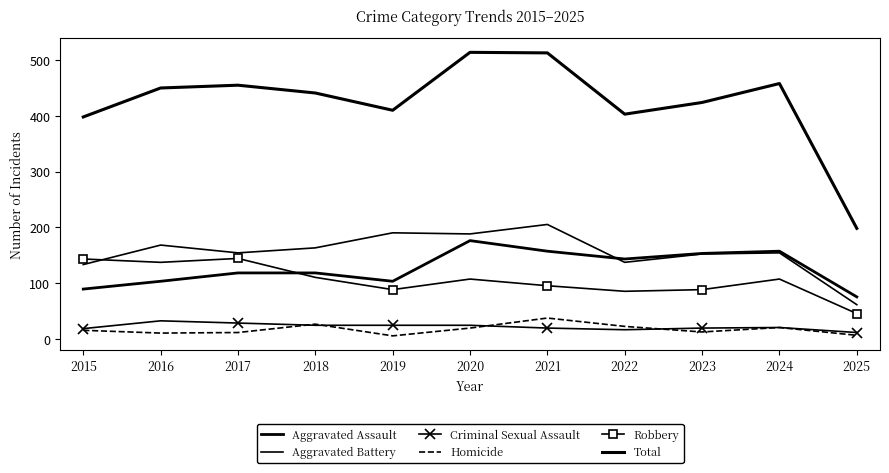

What is the sum of all Robbery values?

1149